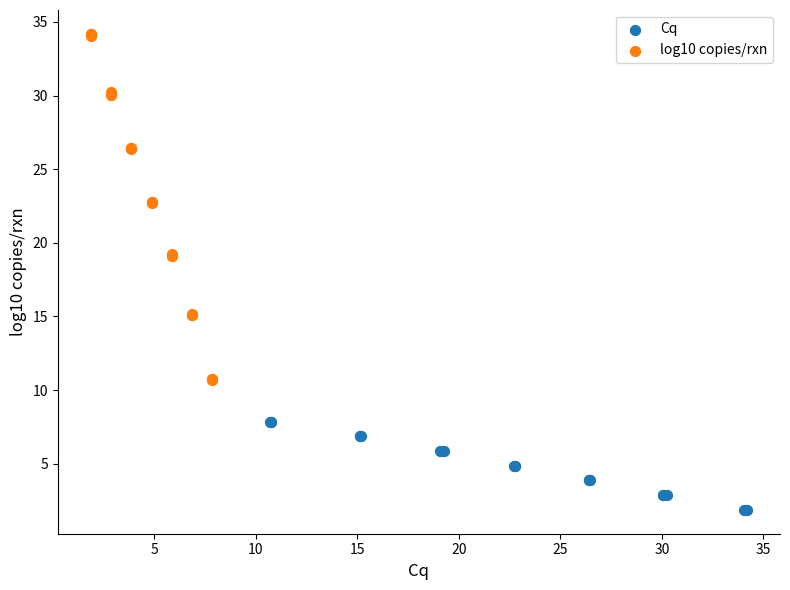

Which series has the largest Y range (max minus min)?

log10 copies/rxn